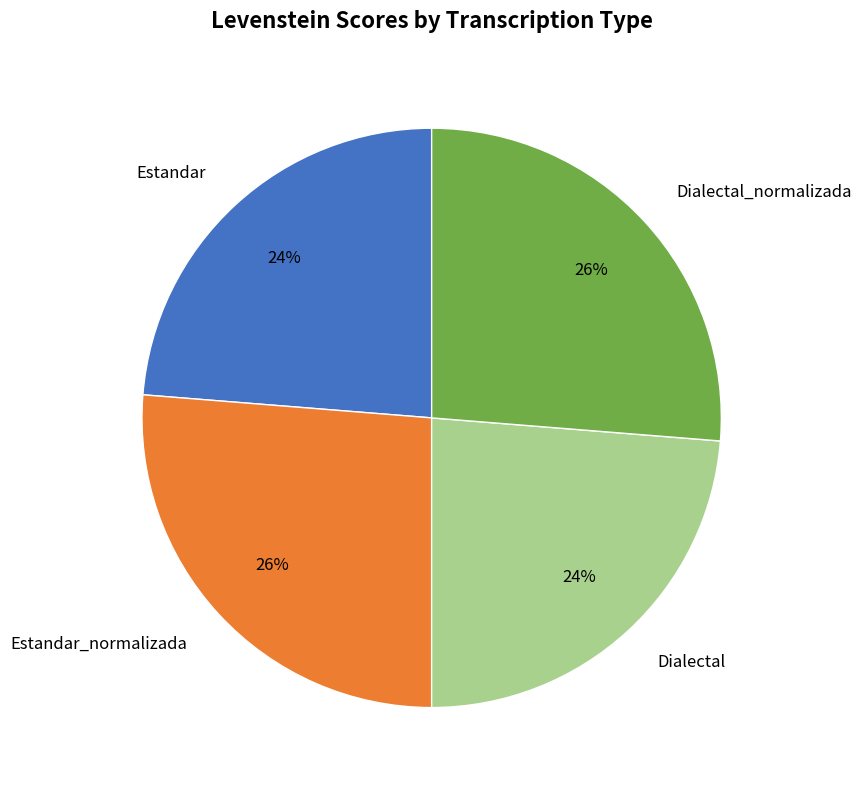

Approximately how many times larger is the value at Estandar compared to Dialectal_normalizada?

0.9